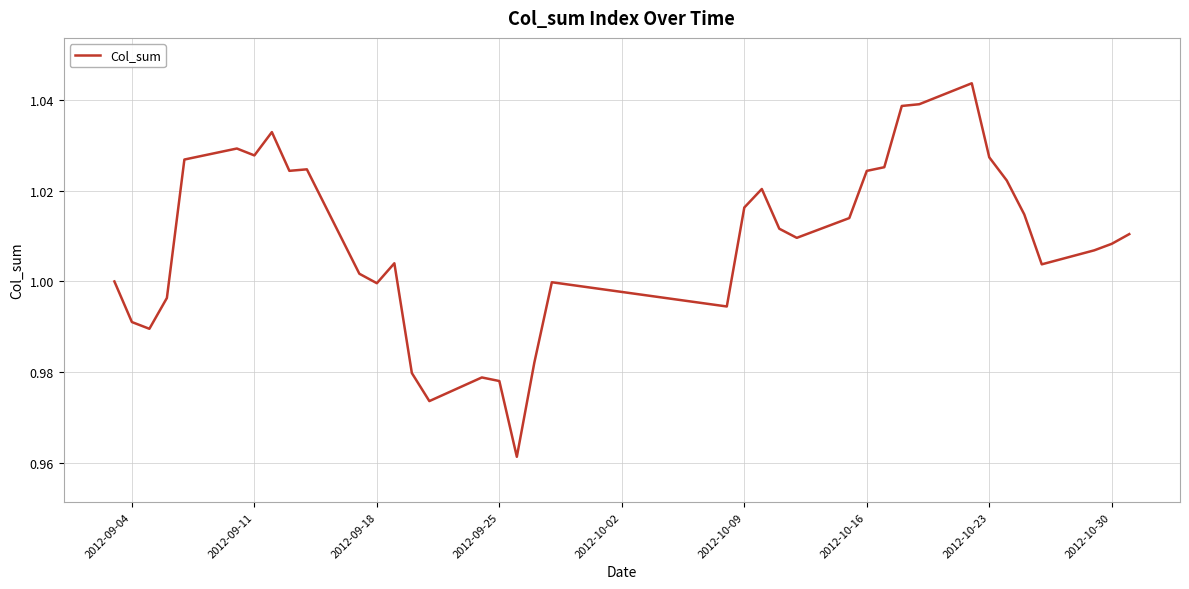

Does the chart have visible grid lines?

Yes